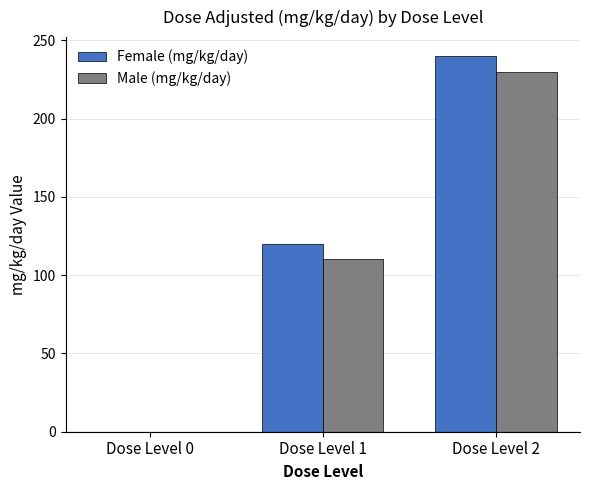

Reading right to left, extract all data points from this chart.

Female (mg/kg/day): 240	120	0
Male (mg/kg/day): 230	110	0